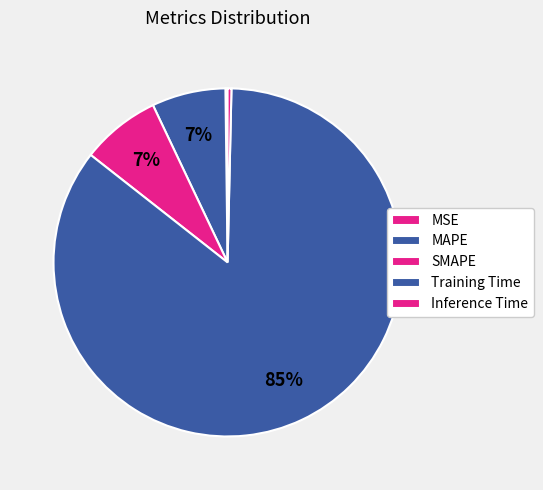

Which category has the biggest portion of the pie?

Training Time